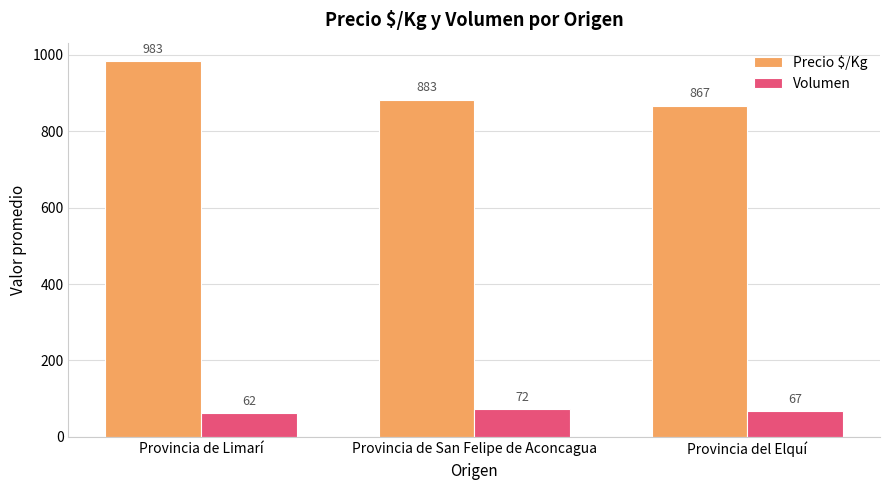

Which category has the lowest value across all series?

Provincia de Limarí